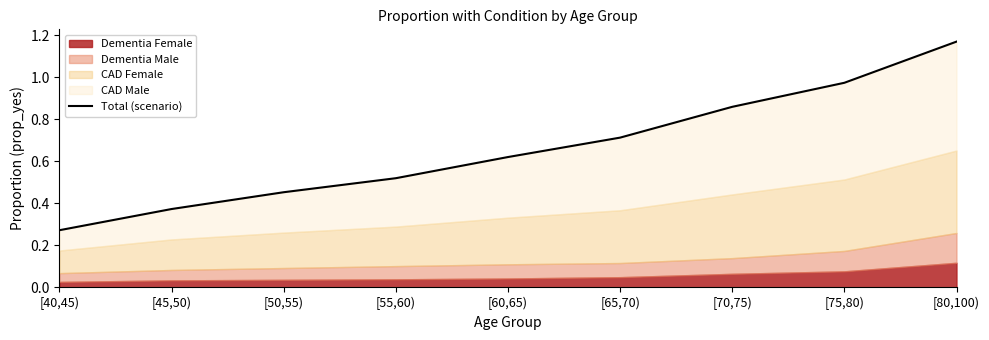

Reading right to left, extract all data points from this chart.

[80,100)=1.2	[75,80)=1.0	[70,75)=0.9	[65,70)=0.7	[60,65)=0.6	[55,60)=0.5	[50,55)=0.5	[45,50)=0.4	[40,45)=0.3